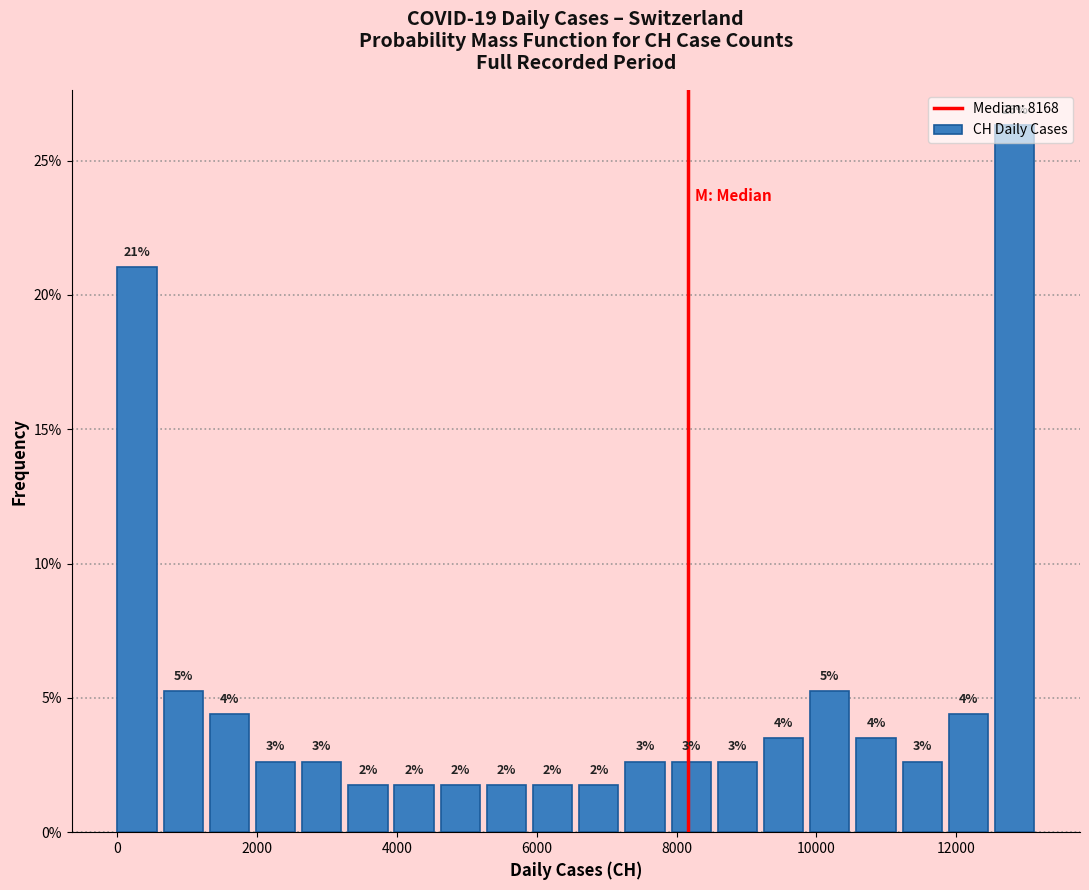

Around what value on the x-axis is the tallest bar? Give the approximate position of its centre, as read against the axis.

12800